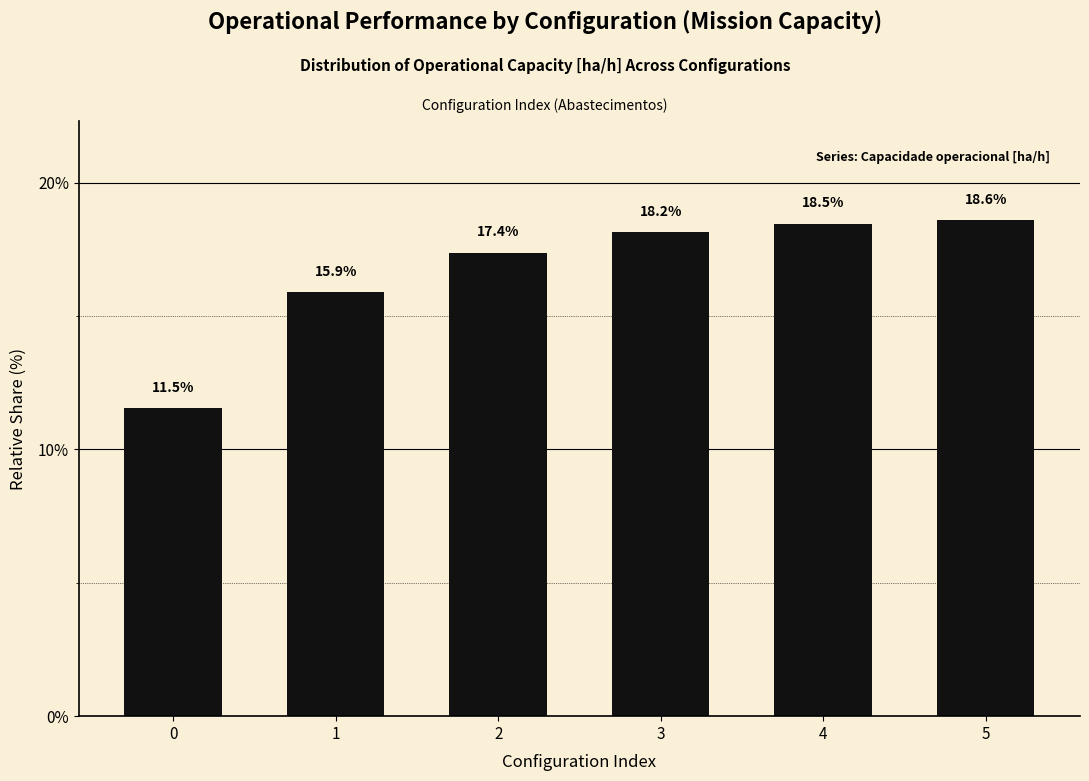

True or false: the data shows 18.2 at 3.

True